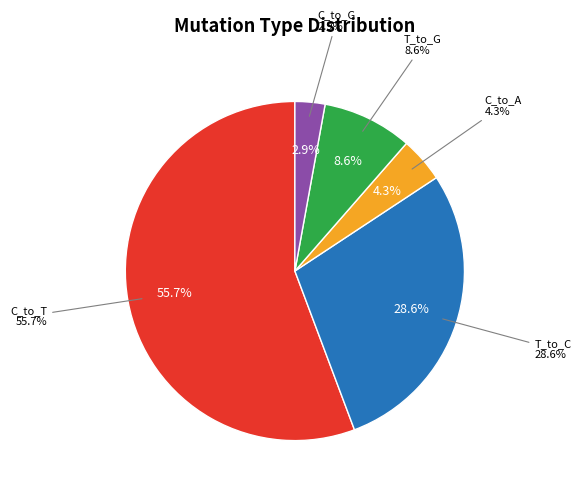

Which slice is the largest?

C_to_T